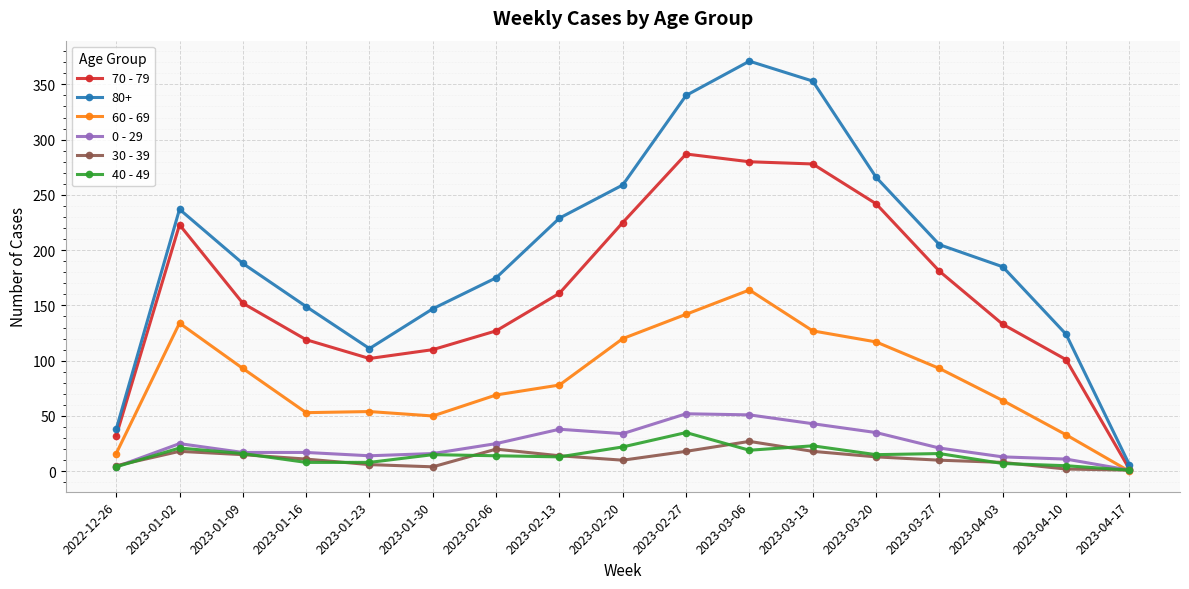

Where is the first local maximum for 70 - 79?

2023-01-02